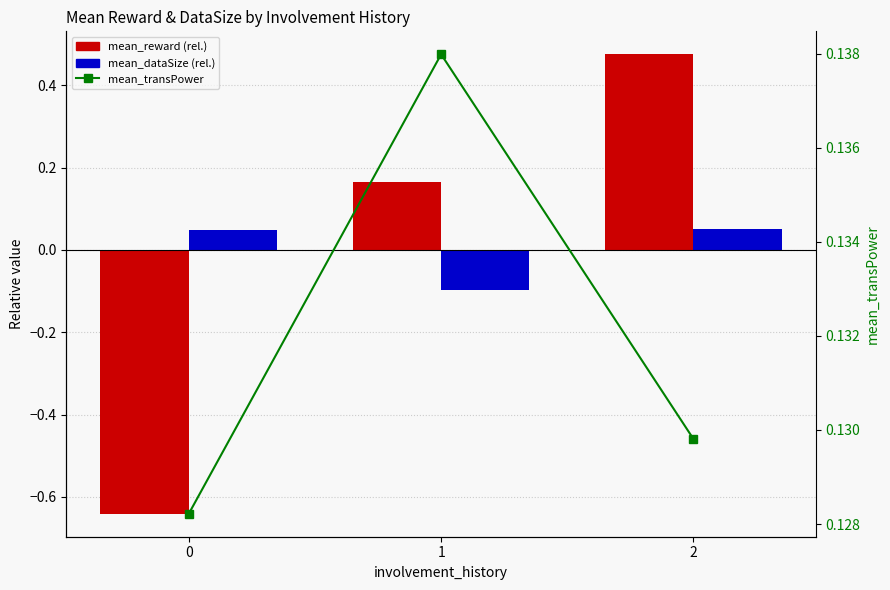

At 2, list the series in order from largest to smallest.

mean_reward (rel.), mean_transPower, mean_dataSize (rel.)